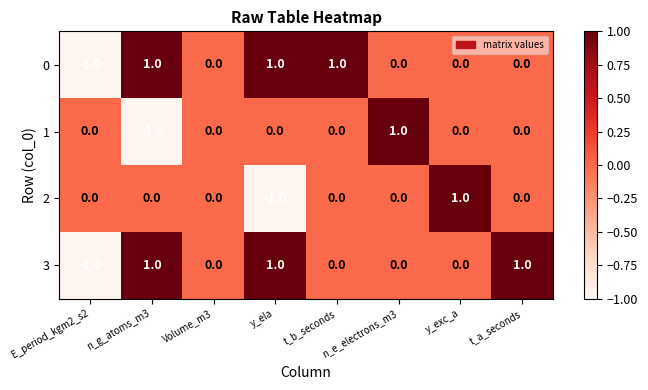

How many values in 0 are below zero?

1